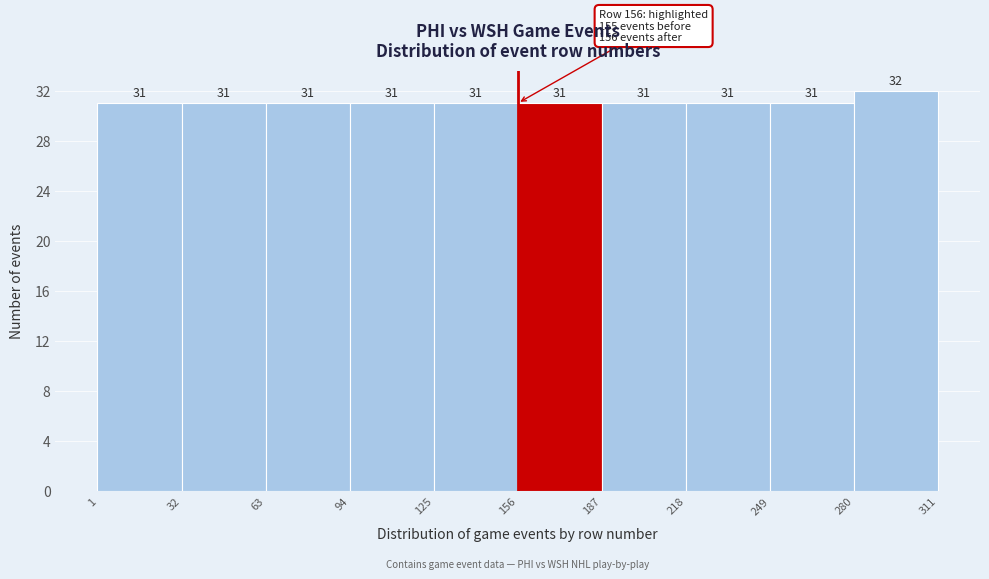

Reading left to right, list every bar in this chart as the range it spans on the x-axis followed by its height.

1 to 32: 31
32 to 63: 31
63 to 94: 31
94 to 125: 31
125 to 156: 31
156 to 187: 31
187 to 218: 31
218 to 249: 31
249 to 280: 31
280 to 311: 32